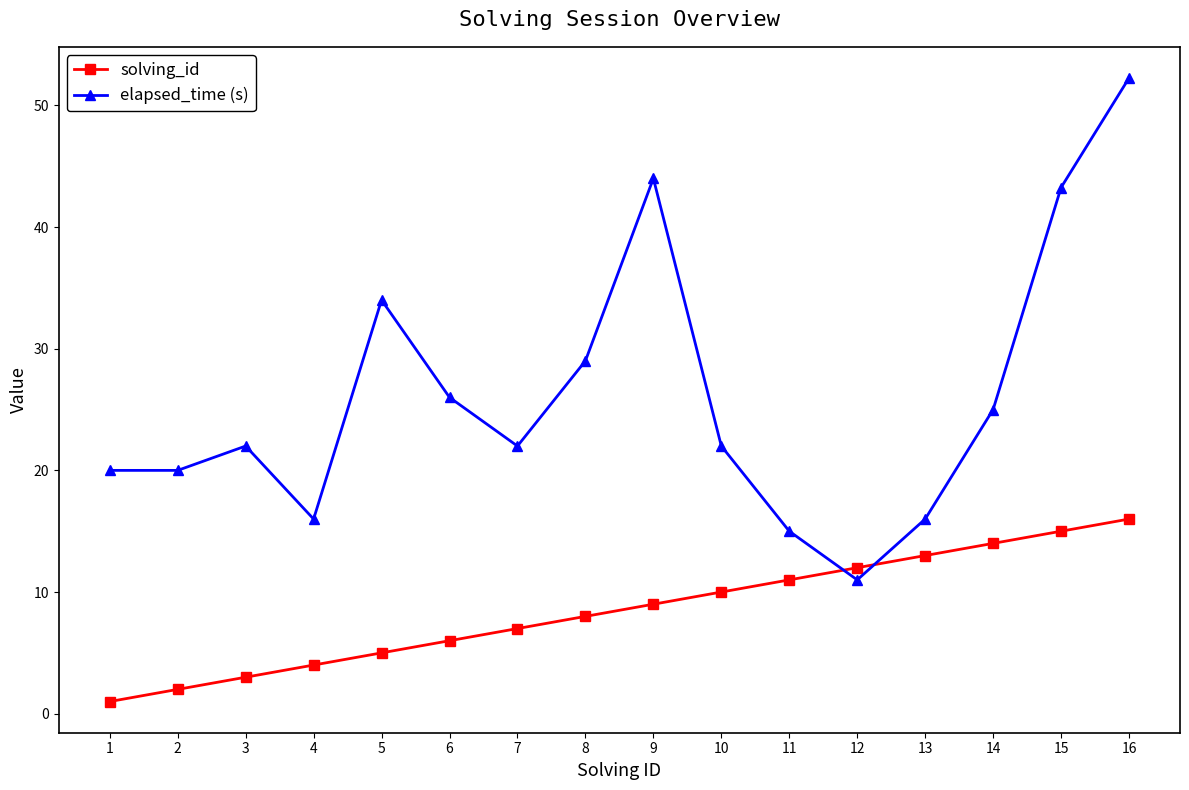

At 1, list the series in order from largest to smallest.

elapsed_time (s), solving_id